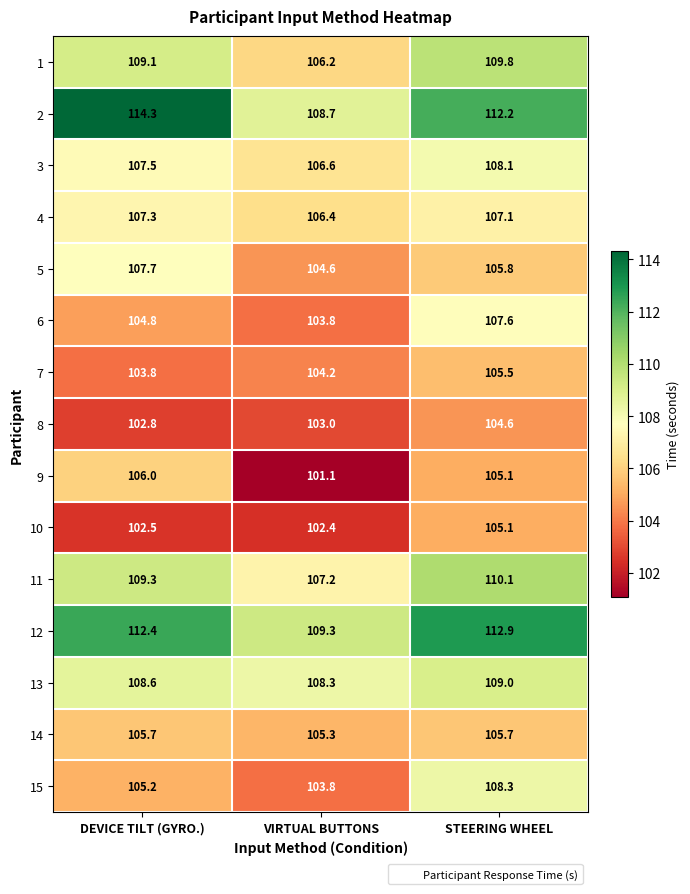

How many values in the 7 series are below 104?

1